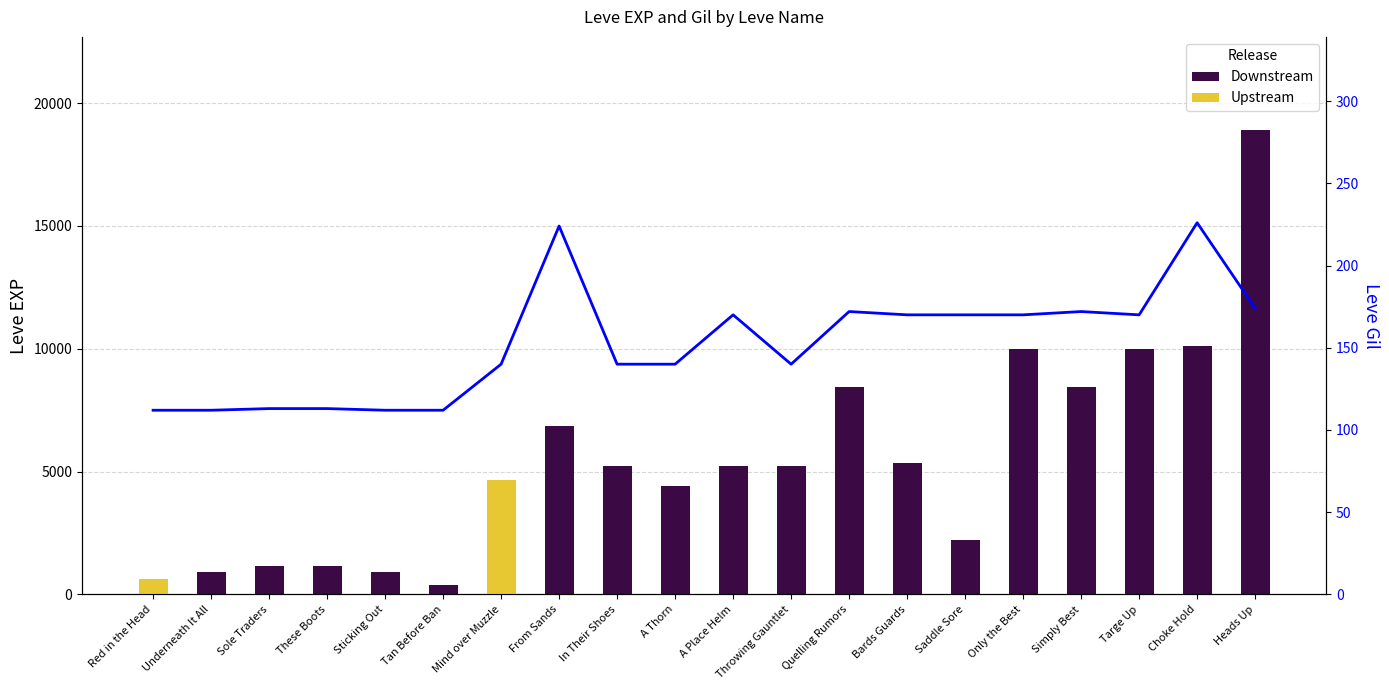

What is the greatest value displayed?

18910